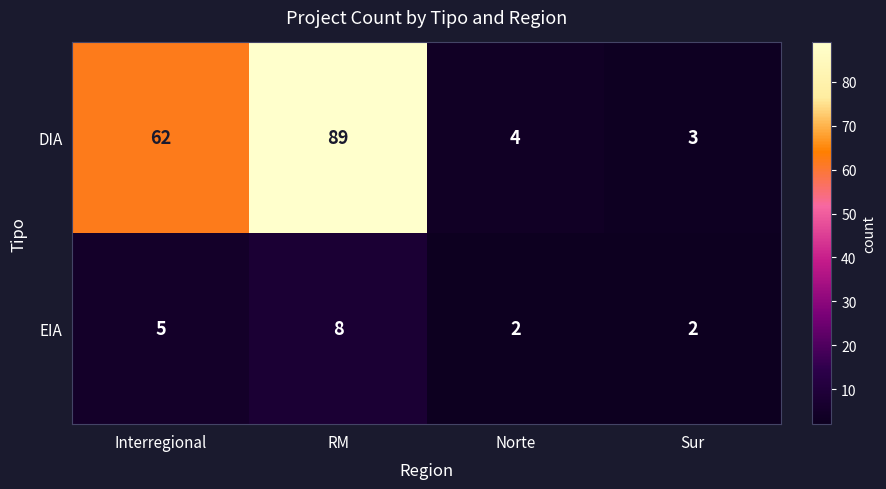

Between Interregional and Norte, which series saw the biggest shift?

DIA